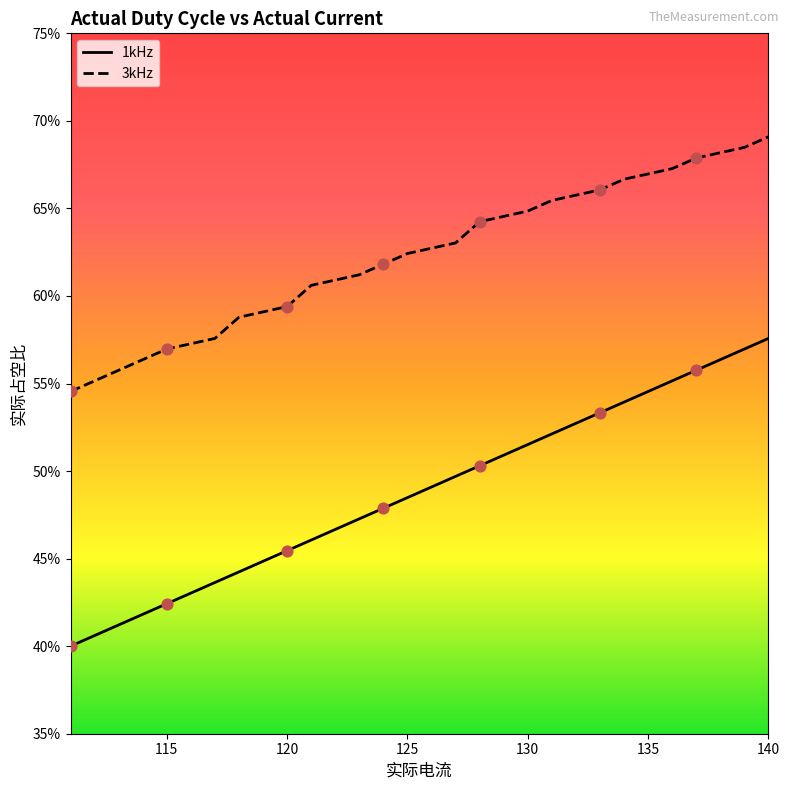

Is the value of 1kHz at 120 greater than the value of 3kHz at 140?

No